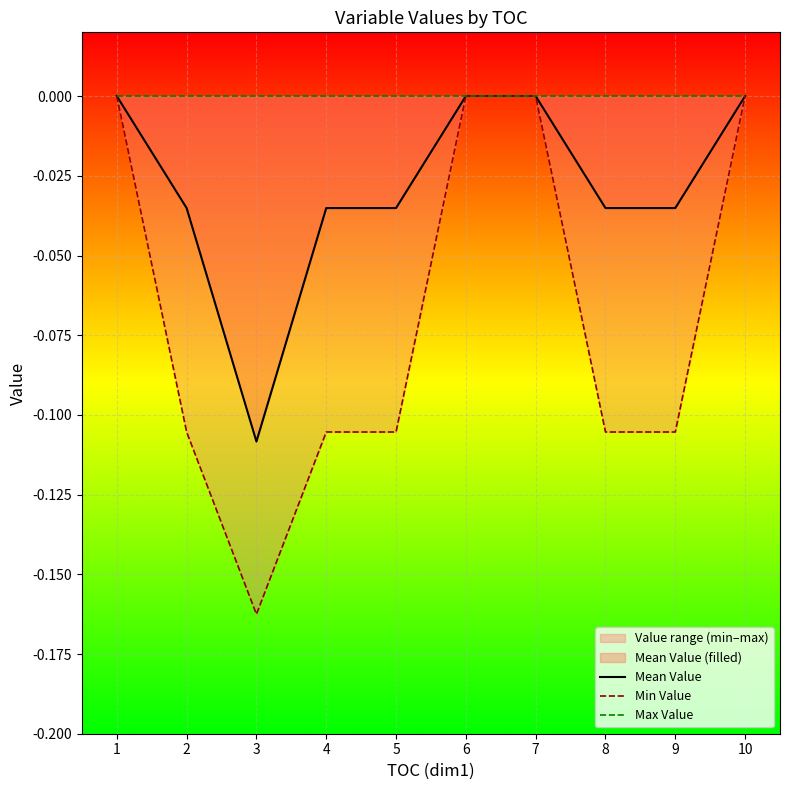

True or false: Min Value and Mean Value cross at least once.

False